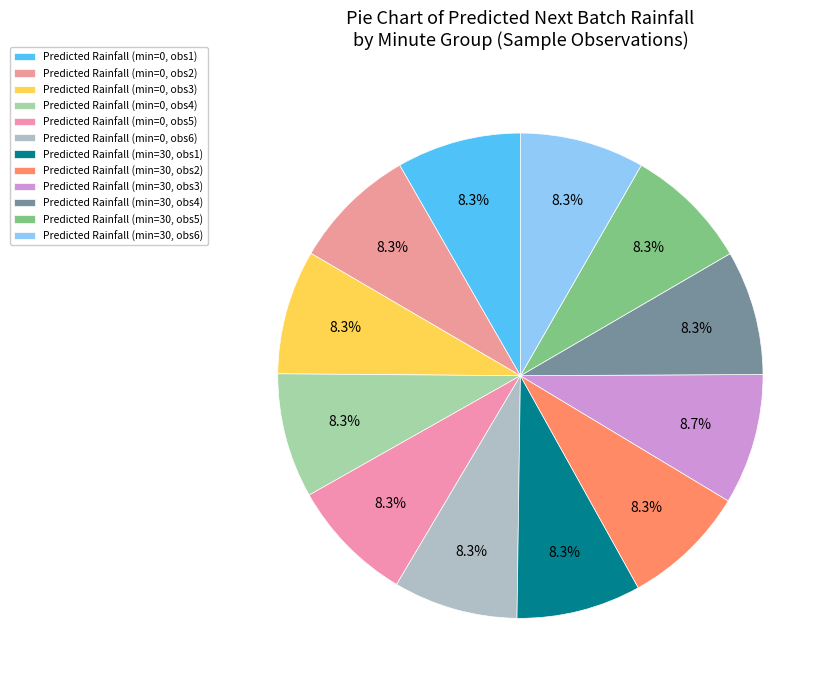

Count the number of slices in the pie.

12